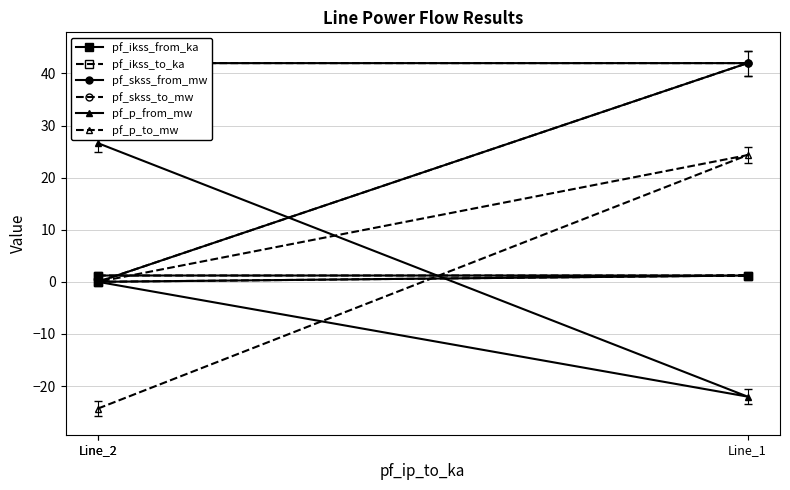

Count the number of categories in the chart.

3